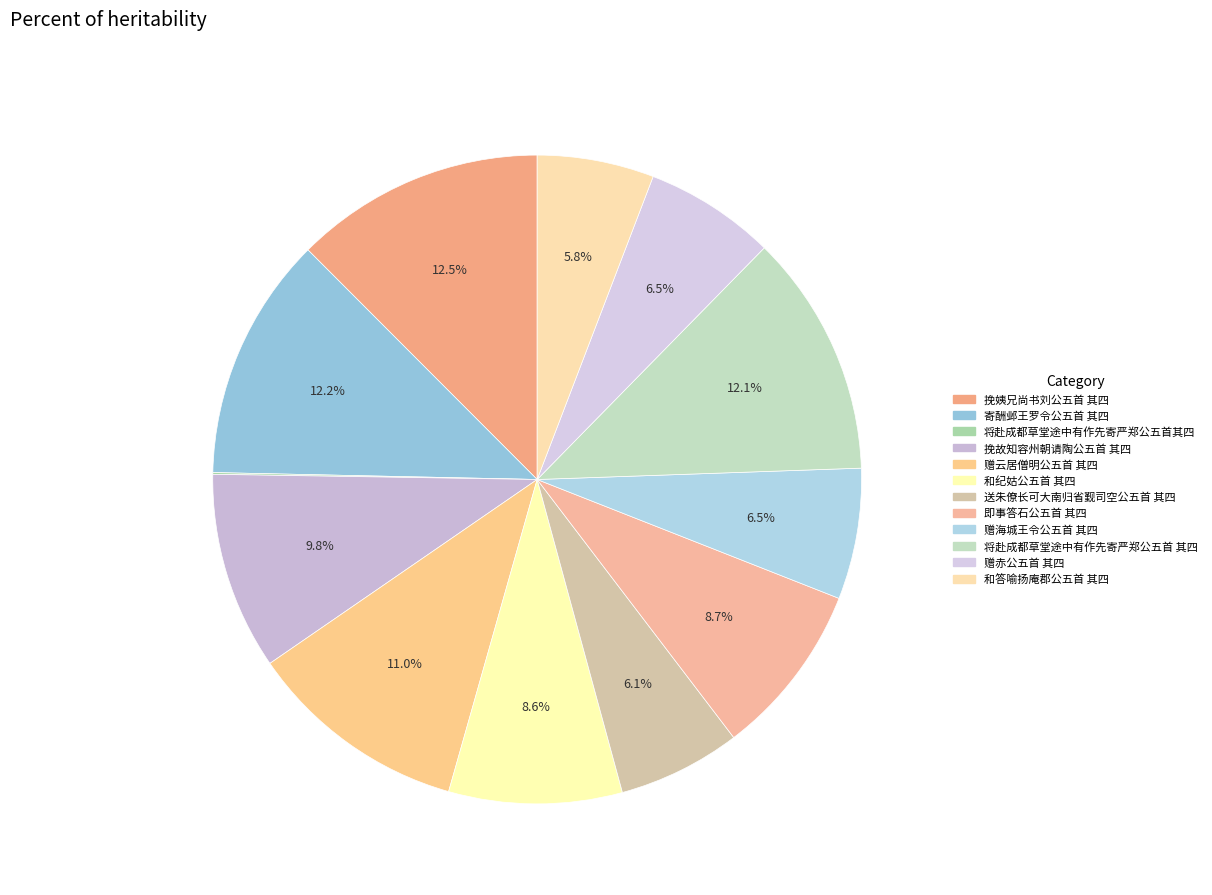

To the nearest percent, what portion does 赠云居僧明公五首 其四 represent?

11%